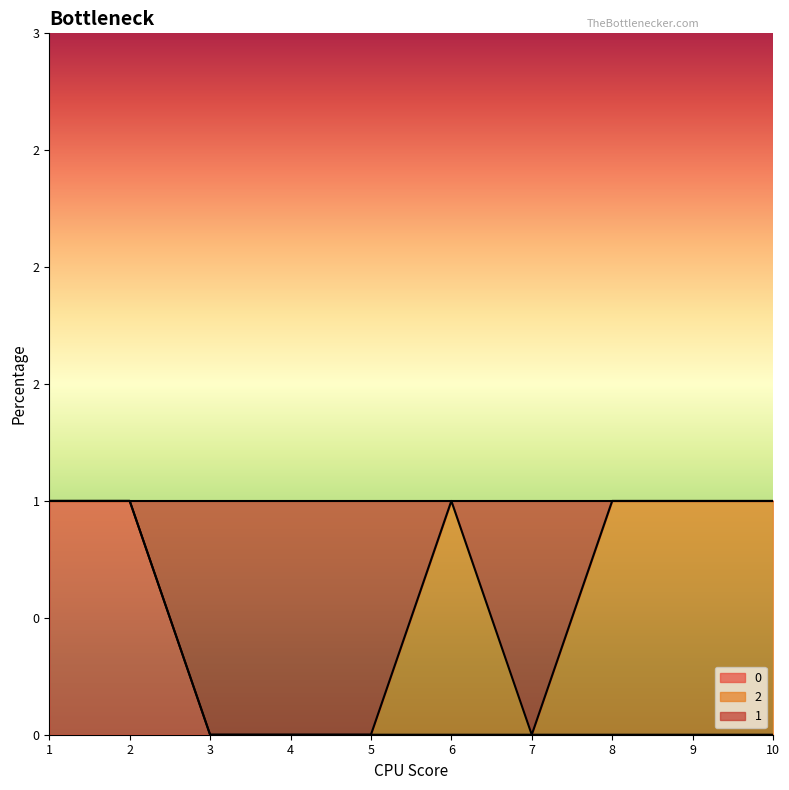

True or false: 2 and 0 intersect in this chart.

False